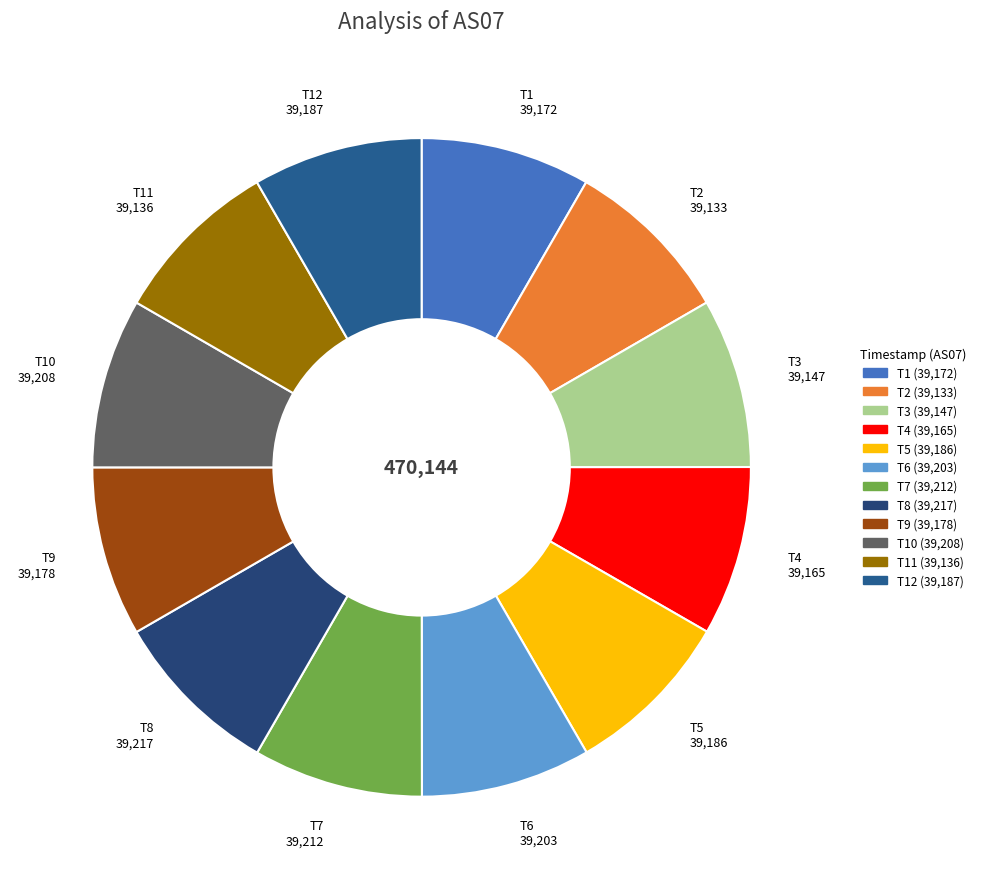

Is there a majority slice in this chart?

No